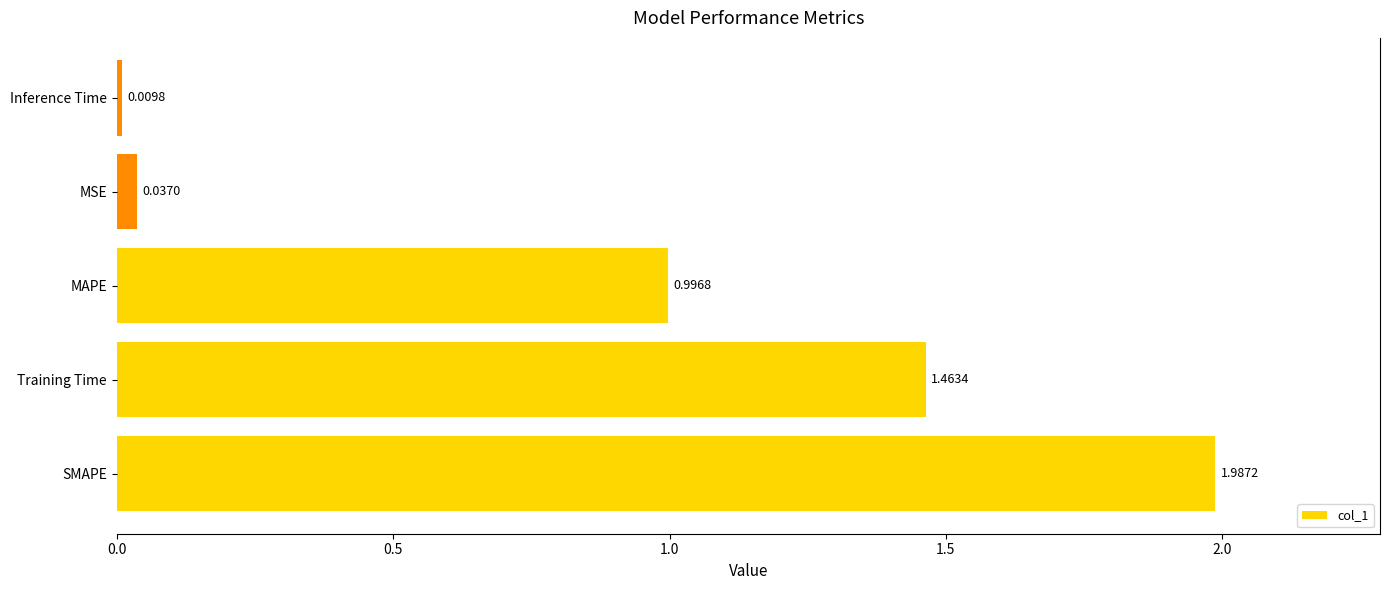

What is the average value?

0.9